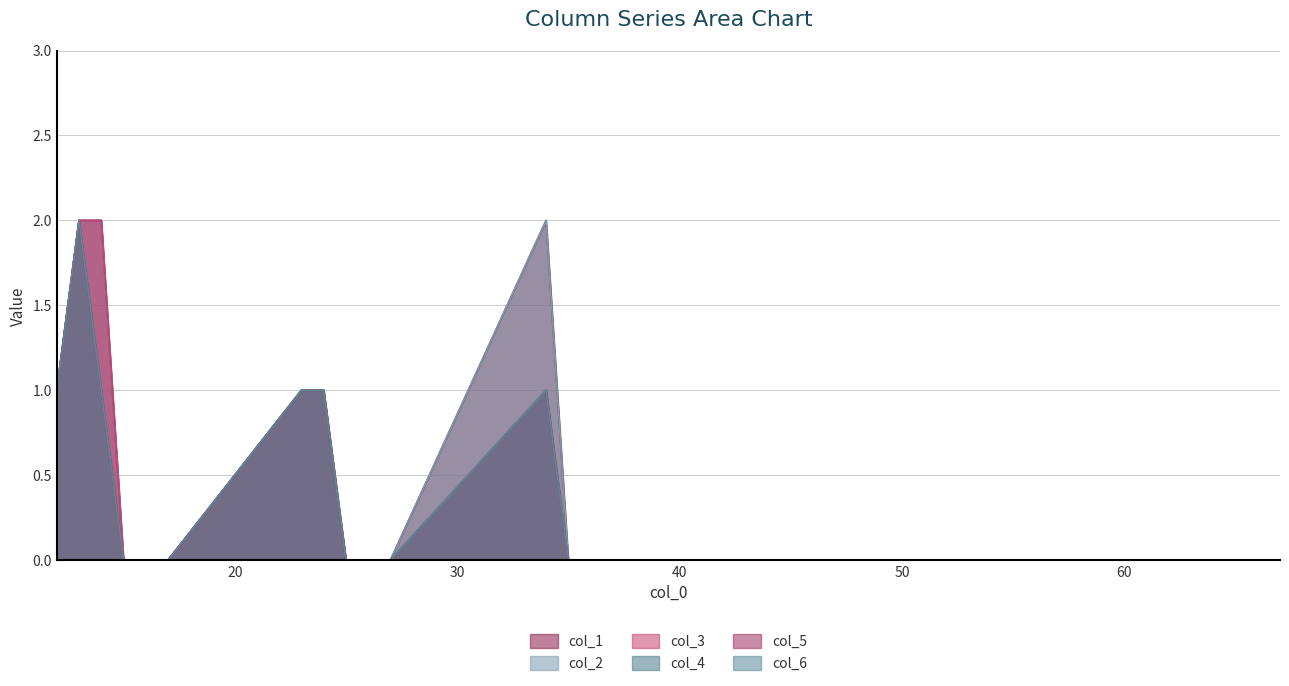

What are all the series names shown in the legend?

col_1, col_2, col_3, col_4, col_5, col_6